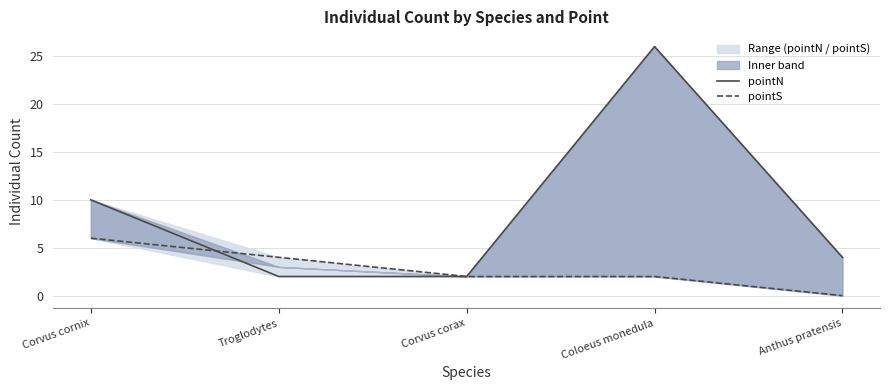

What is the label of the 5th point from the right?

Corvus cornix